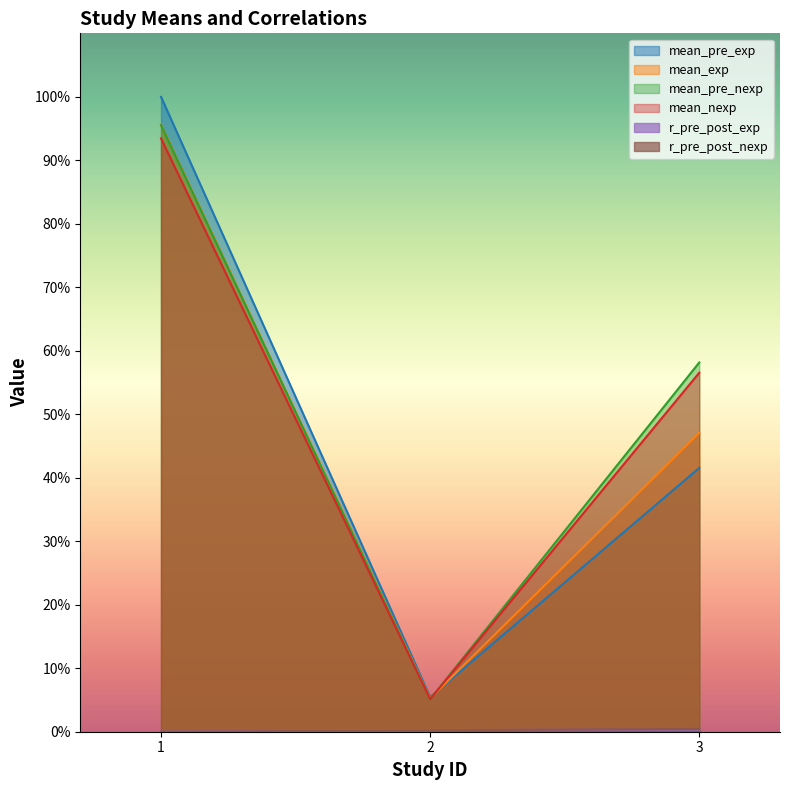

Between 1 and 3, which series saw the biggest shift?

mean_pre_exp